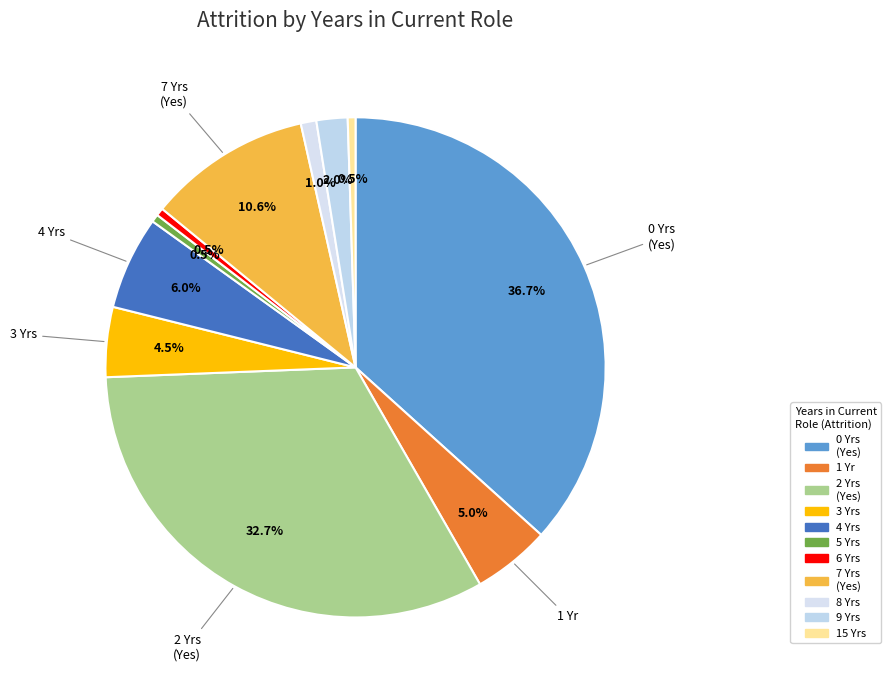

How many segments does this pie chart have?

11